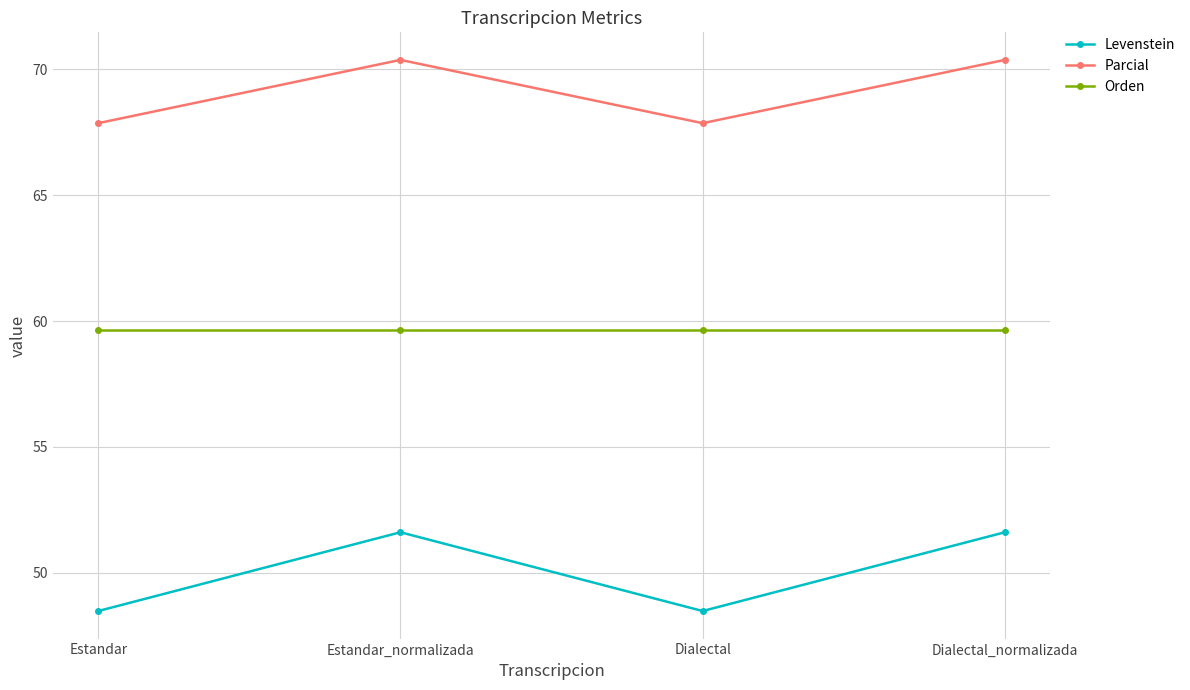

What is the difference between the highest and lowest values at Dialectal?

19.4